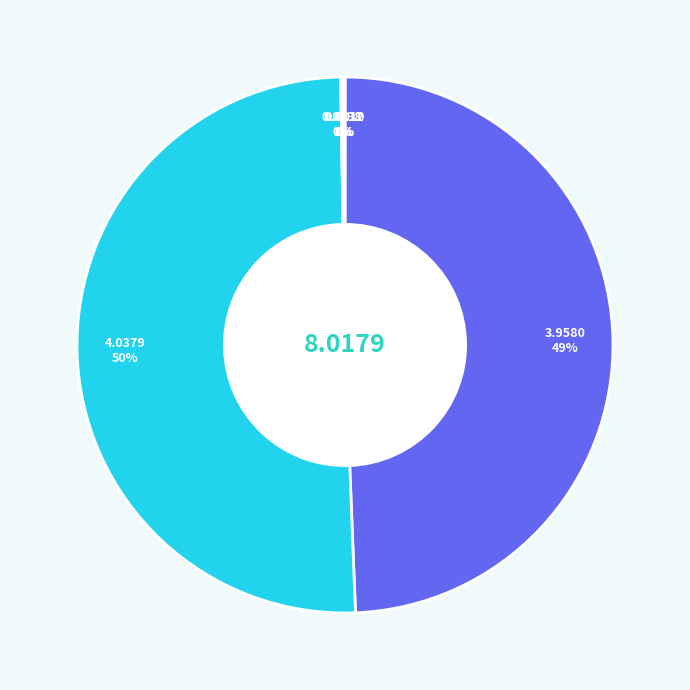

To the nearest percent, what is the average slice percentage?

20%